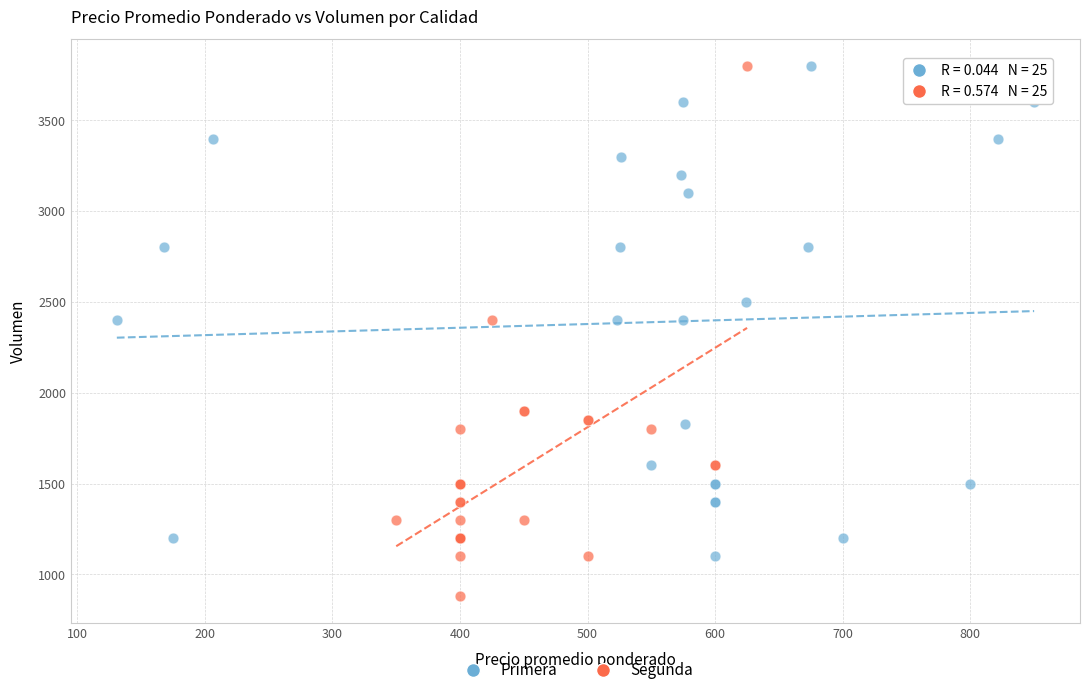

Which series reaches the minimum Y coordinate?

Segunda